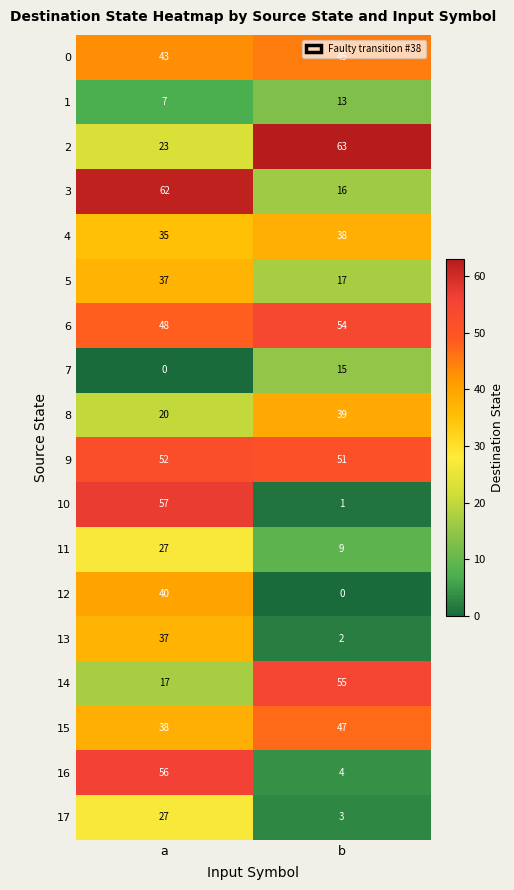

At how many categories does at least one series exceed 55?

2